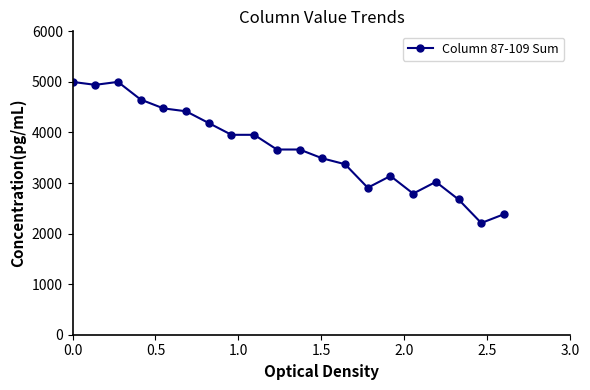

Reading right to left, what are all the values shown in this chart?

2383.7	2209.3	2674.4	3023.3	2790.7	3139.5	2907.0	3372.1	3488.4	3662.8	3662.8	3953.5	3953.5	4186.0	4418.6	4476.7	4651.2	5000.0	4941.9	5000.0